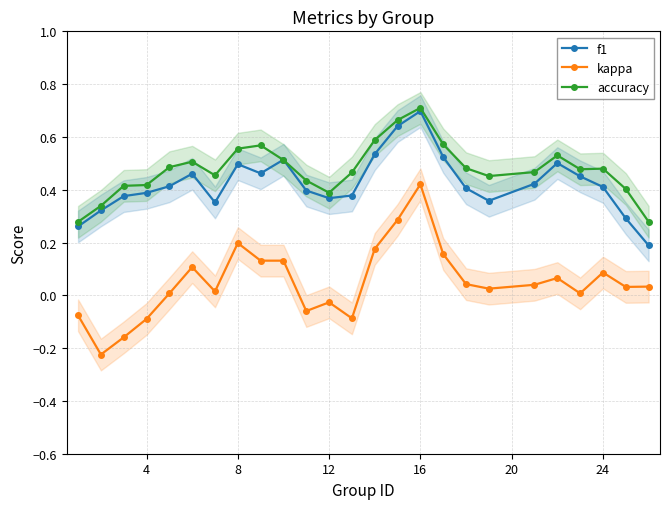

How many lines are shown in the chart?

3